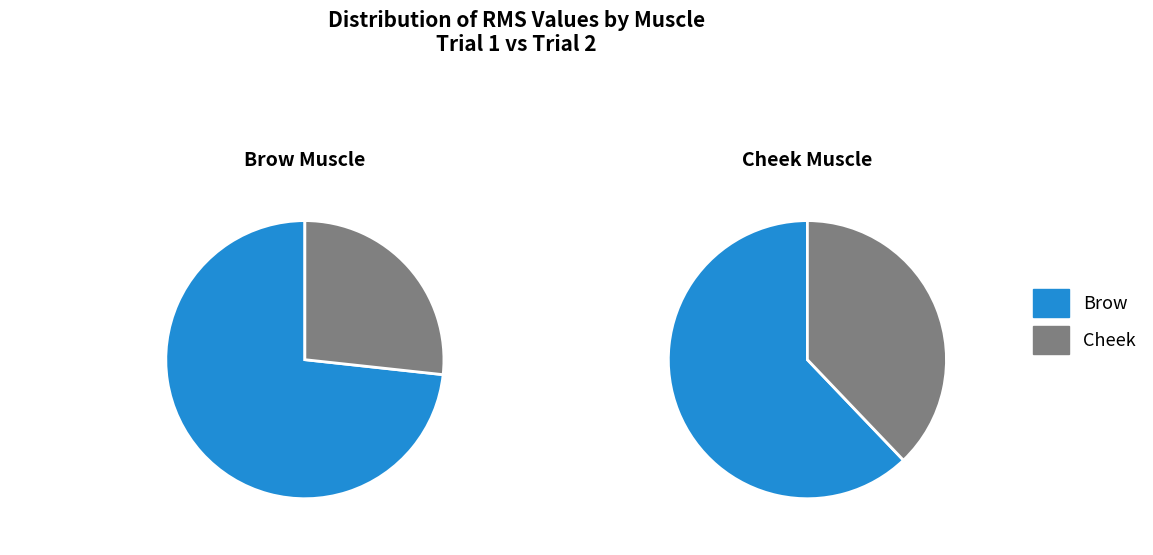

Rank the series by their average value, from lowest to highest.

cheek, brow